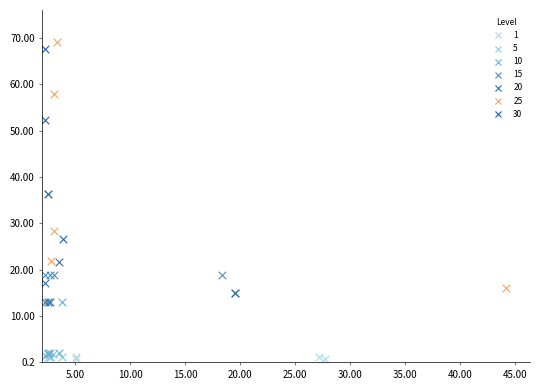

What are all the series names shown in the legend?

1, 5, 10, 15, 20, 25, 30